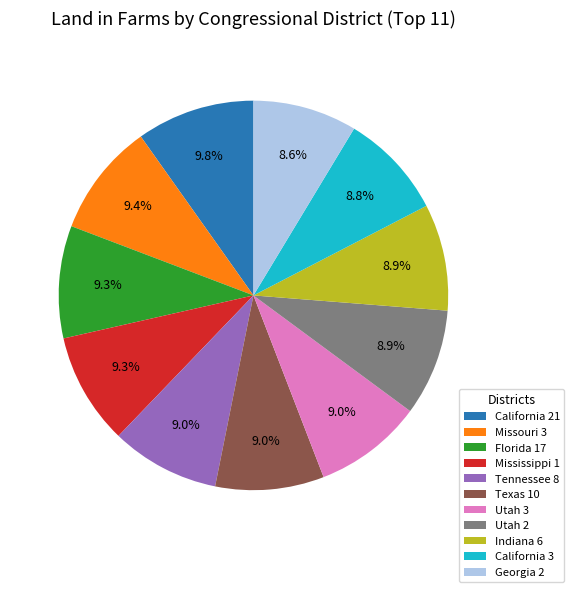

Is the sum of California 21 and Utah 3 greater than half?

No